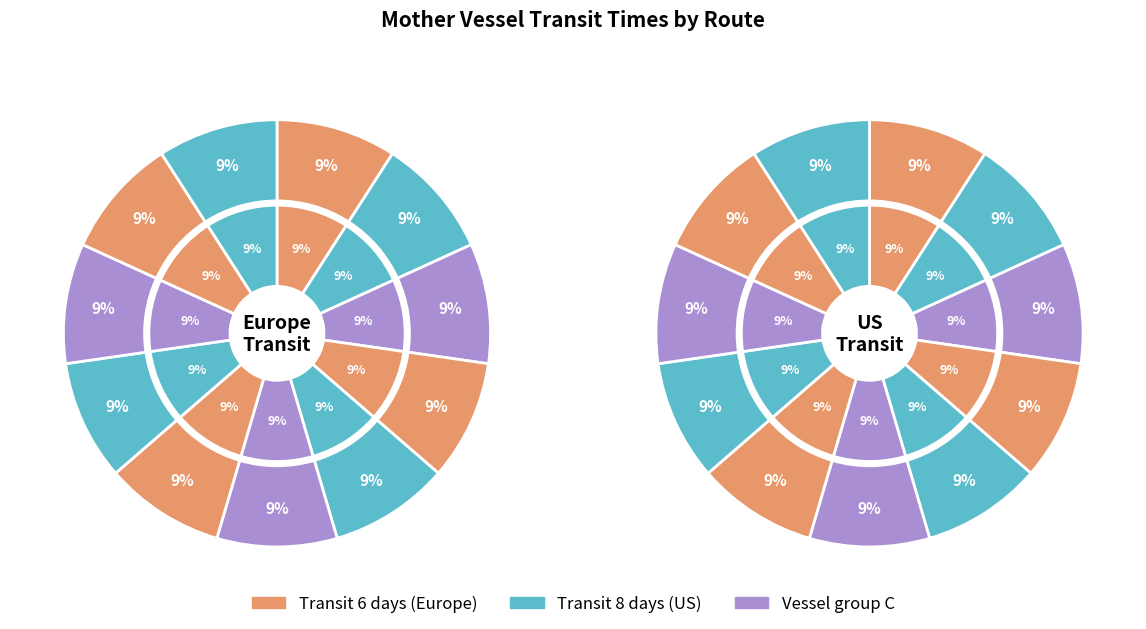

The 7 slice represents 1% of the pie. True or false?

False